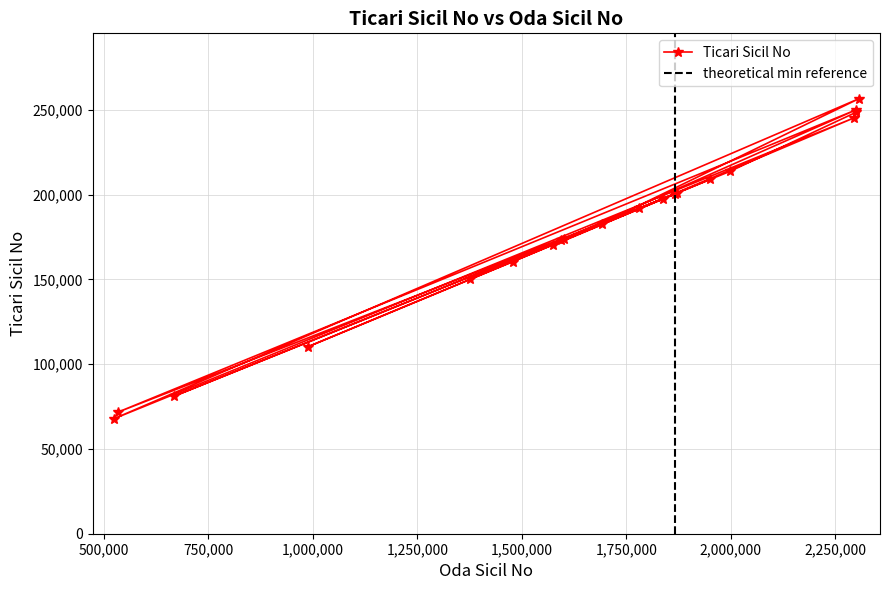

What is the value of the 10th point from the left?

201101